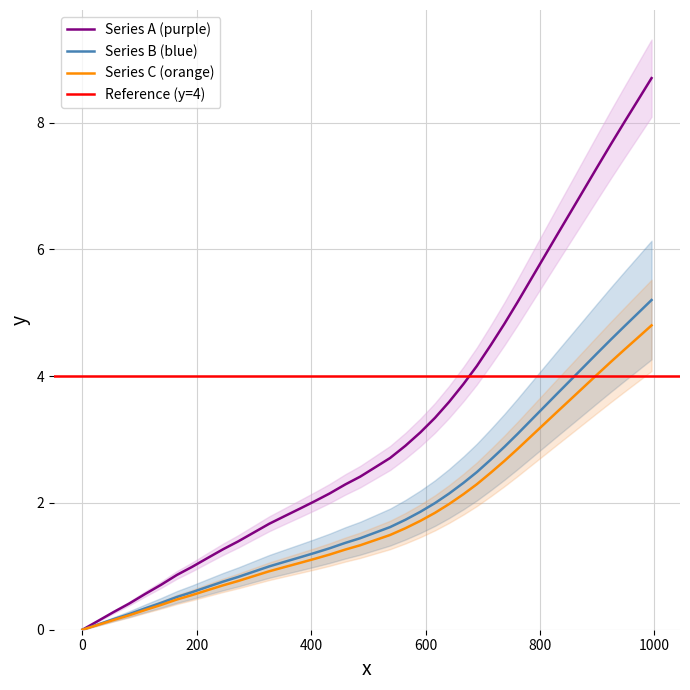

How many categories are shown in the chart?

40